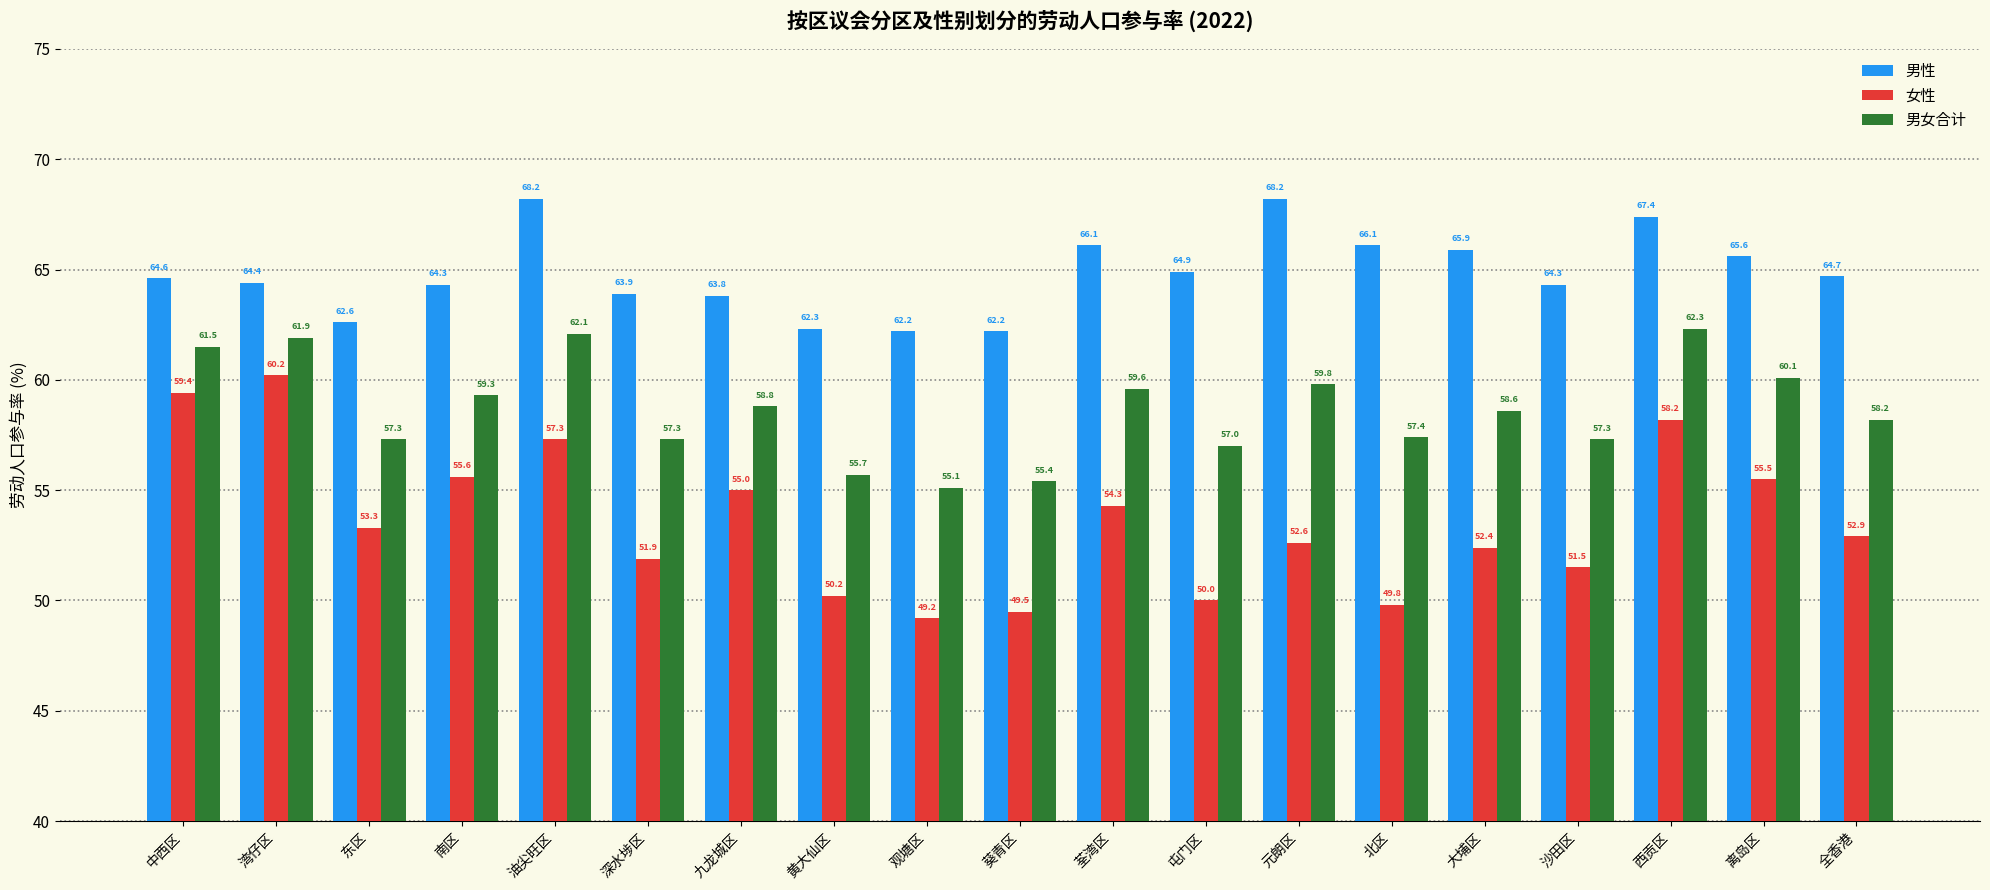

What is the spread (max minus min) of values at 元朗区?

15.6